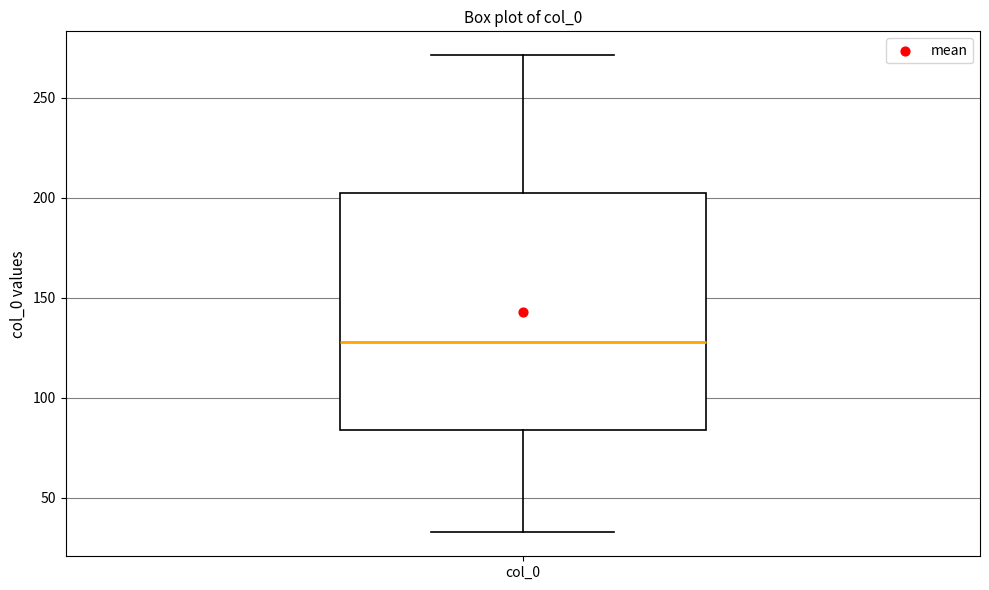

Transcribe this box plot: give where the median line is, the range the box spans, and where the two whiskers end, as read against the y-axis. The values are not printed on the chart, so give them approximately, as read against the axis.

median 130, box 85 to 200, whiskers 35 to 270